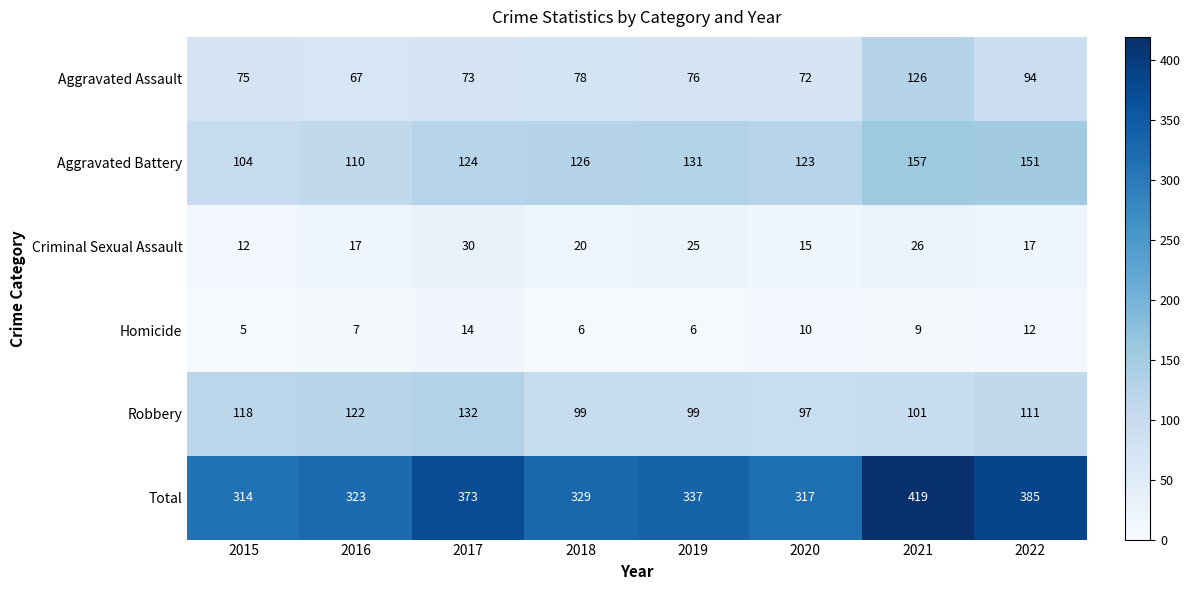

The Homicide series shows 6 at 2018. True or false?

True